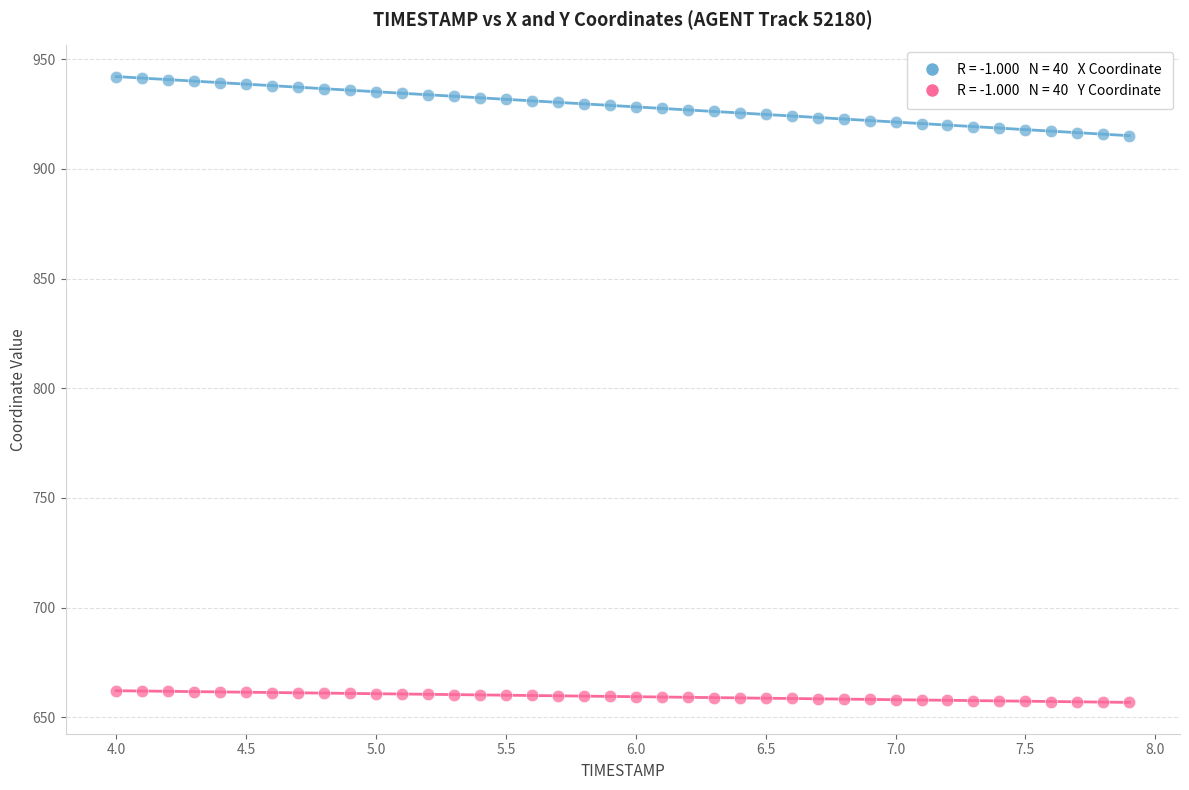

Across all data points, what is the range of X values (max minus min)?

3.9